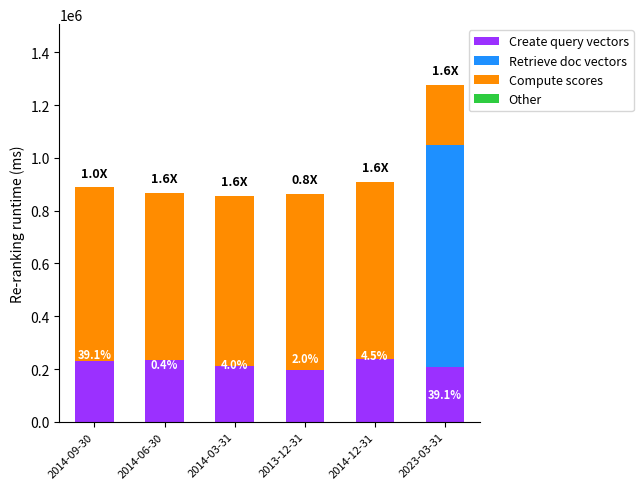

Which series has the largest total across all categories?

Compute scores